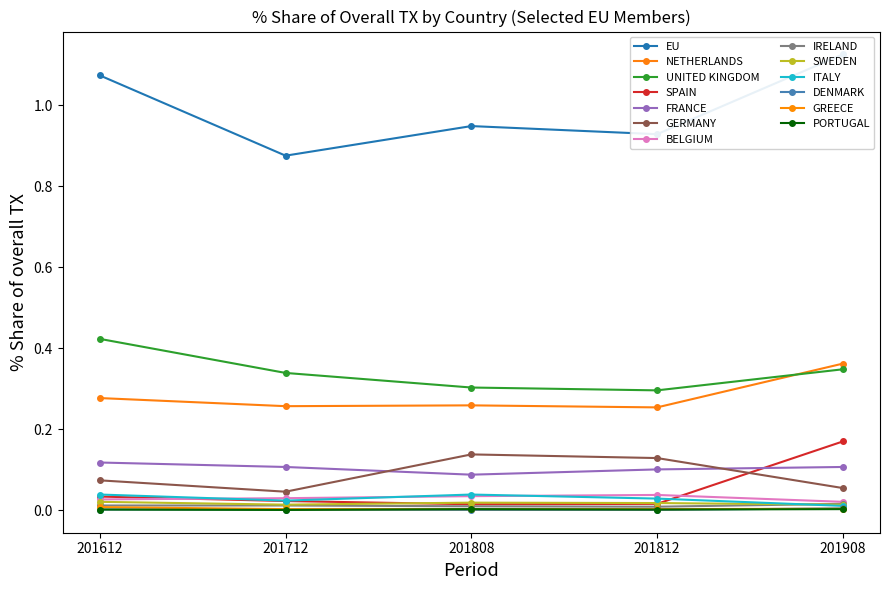

What is the difference between the second highest and minimum values in the 201712_% Share series?

0.3